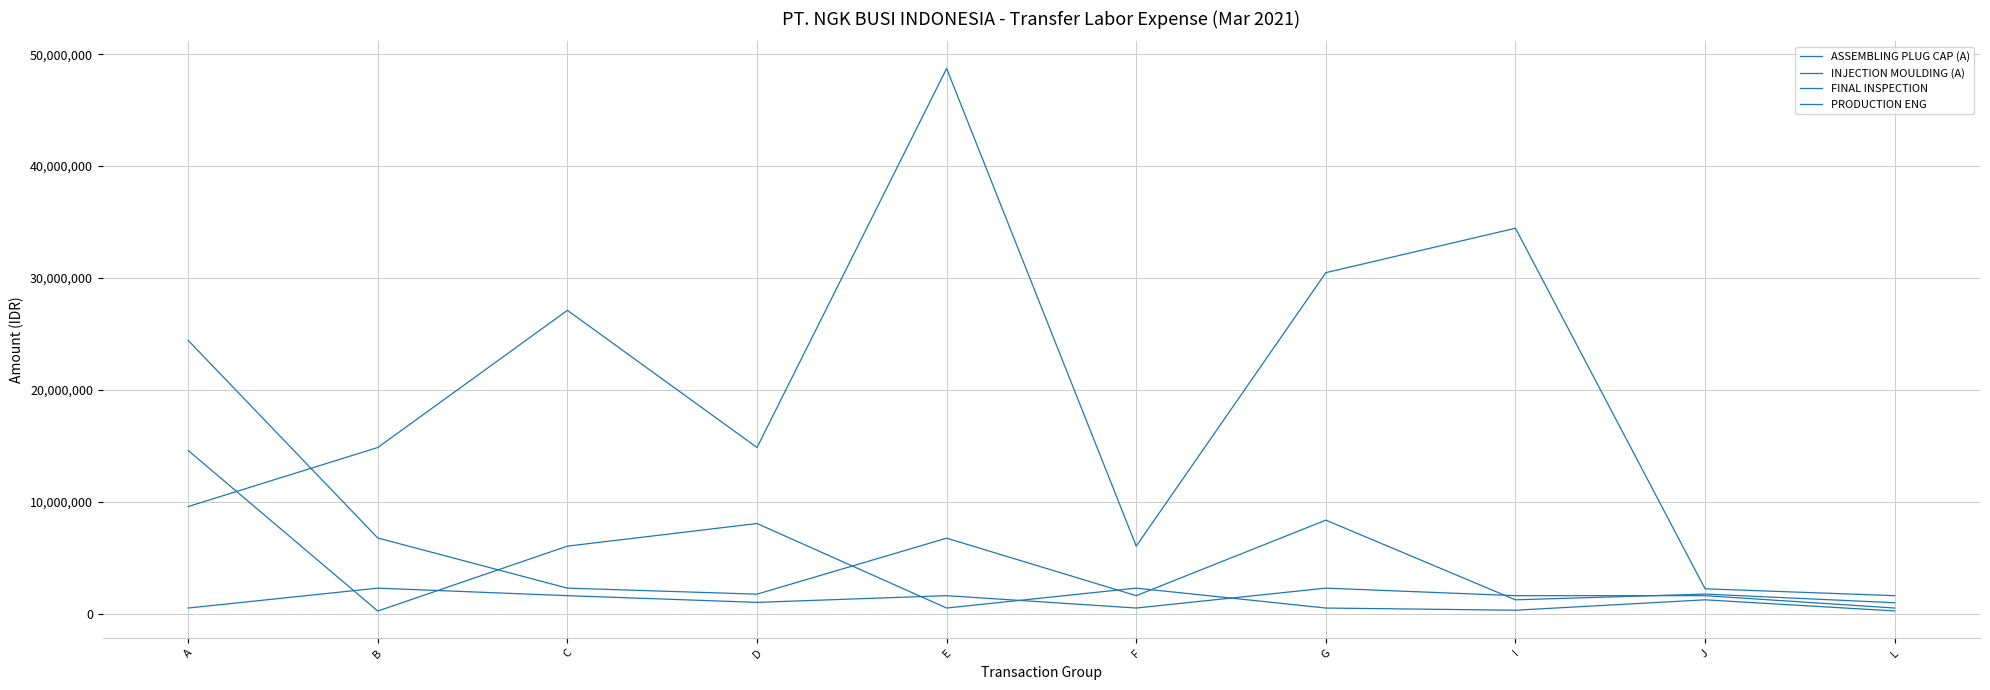

Which series ends up on top after the final intersection of PRODUCTION ENG and FINAL INSPECTION?

PRODUCTION ENG